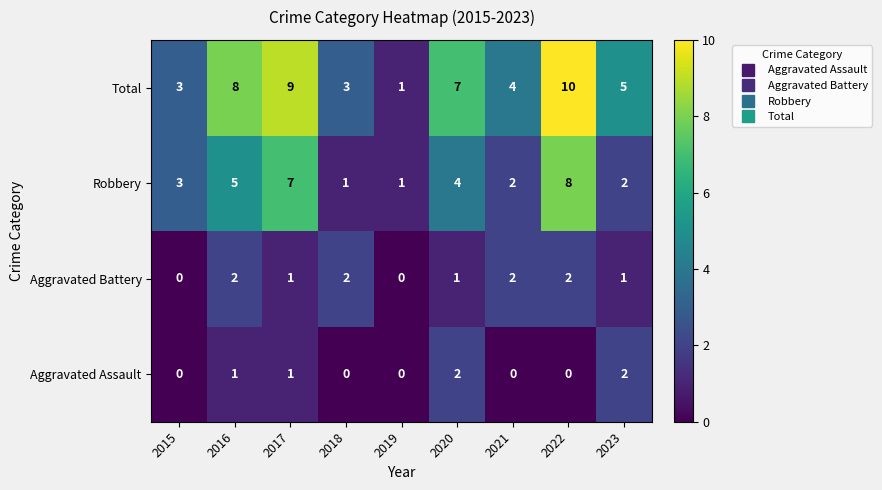

What value does the Robbery series have at 2020?

4